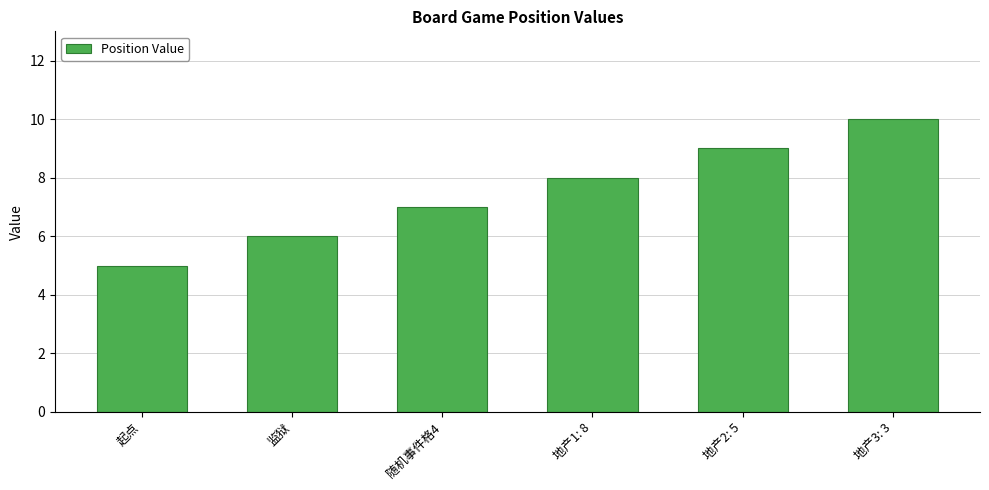

What value does the data have at 随机事件格4?

7